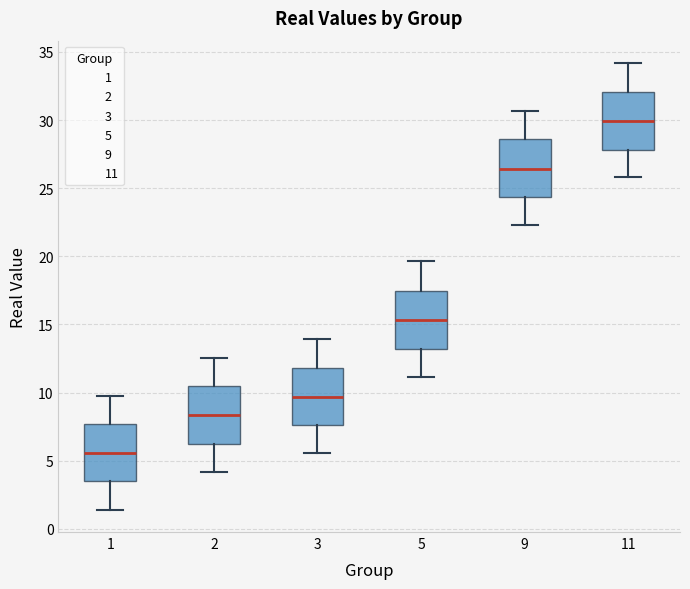

Reading left to right, read every box against the y-axis: the position of its median line, the range the box covers, and the ends of its whiskers. The values are not printed on the chart, so give them approximately, as read against the axis.

1: median 5.5, box 3.5 to 7.5, whiskers 1.5 to 10.0
2: median 8.5, box 6.0 to 10.5, whiskers 4.0 to 12.5
3: median 9.5, box 7.5 to 12.0, whiskers 5.5 to 14.0
5: median 15.5, box 13.0 to 17.5, whiskers 11.0 to 19.5
9: median 26.5, box 24.5 to 28.5, whiskers 22.5 to 30.5
11: median 30.0, box 28.0 to 32.0, whiskers 26.0 to 34.0